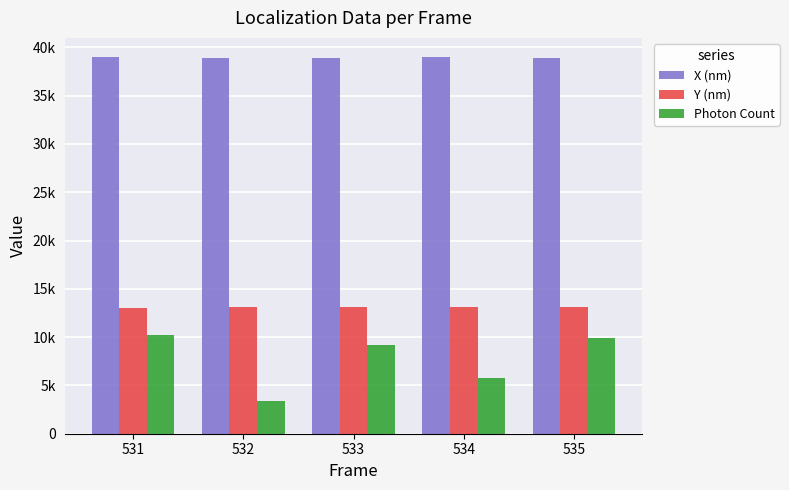

Does the chart contain any negative values?

No